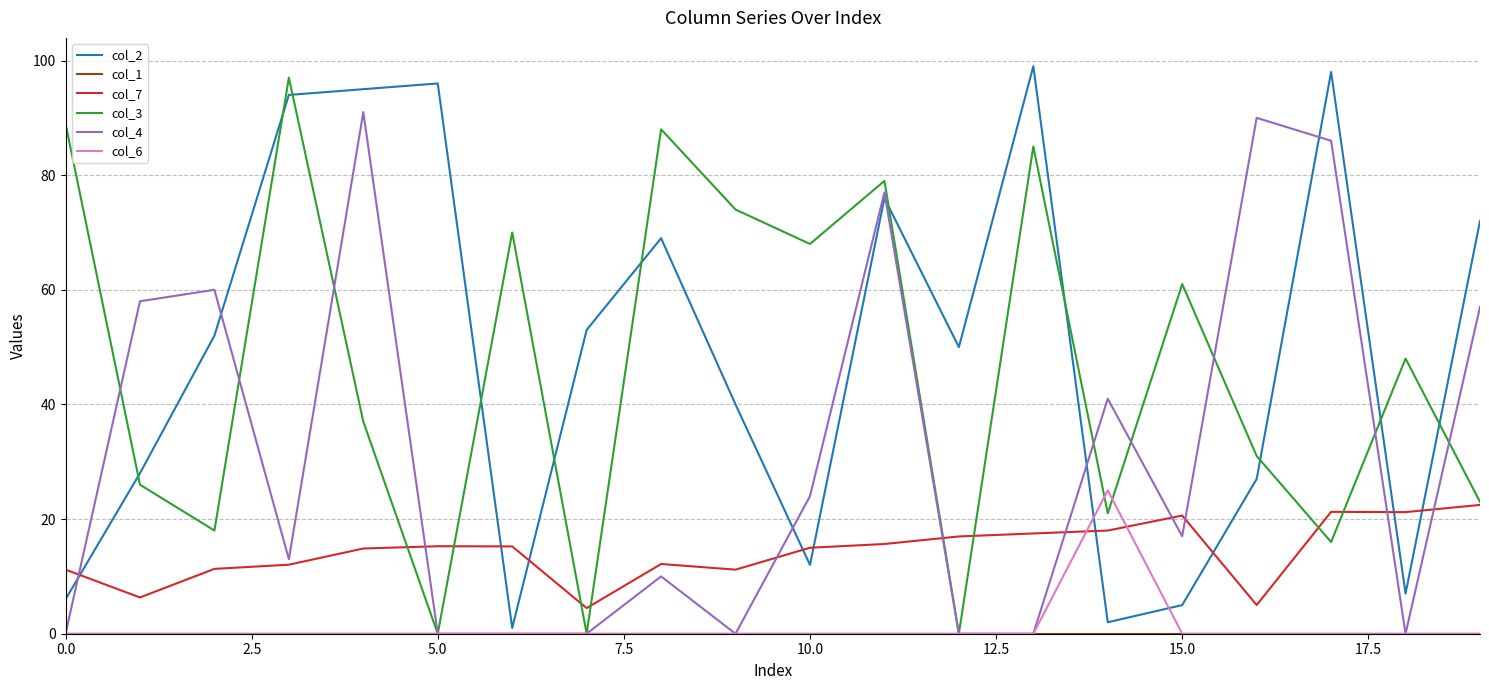

How many intersections are there between col_3 and col_2?

11